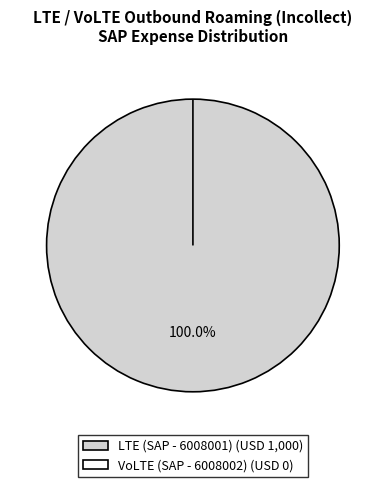

The LTE (SAP - 6008001) slice represents 90% of the pie. True or false?

False